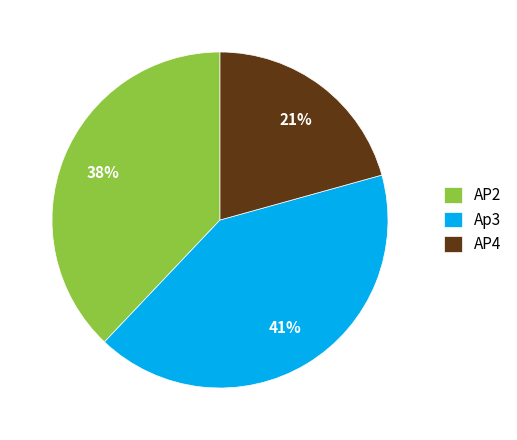

What is the ratio of the value at Ap3 to the value at AP2?

1.1